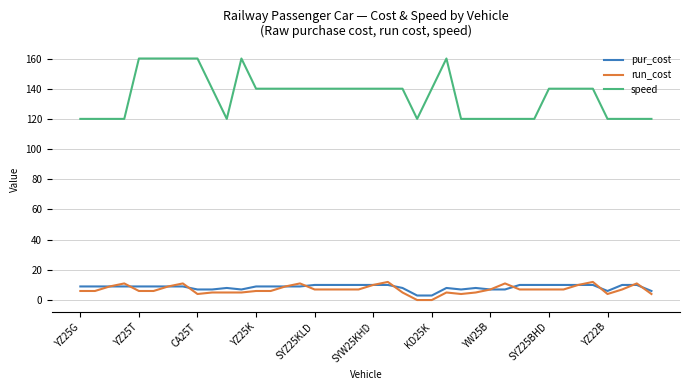

What are all the series names shown in the legend?

pur_cost, run_cost, speed